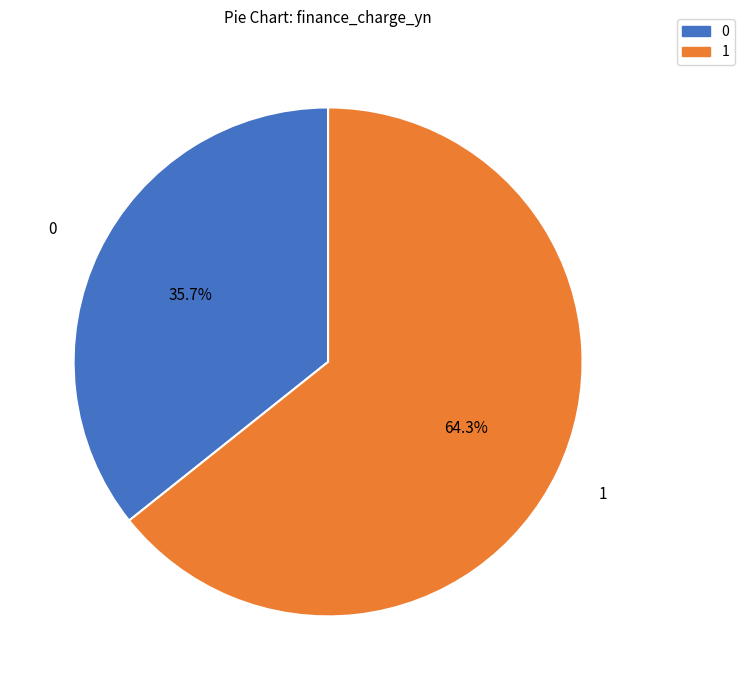

Which category has the smallest portion of the pie?

0